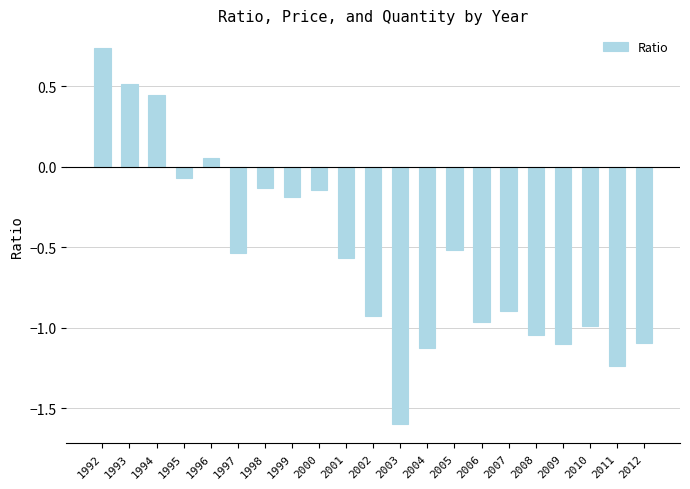

The chart shows a value of -1.1 at 2004. True or false?

True